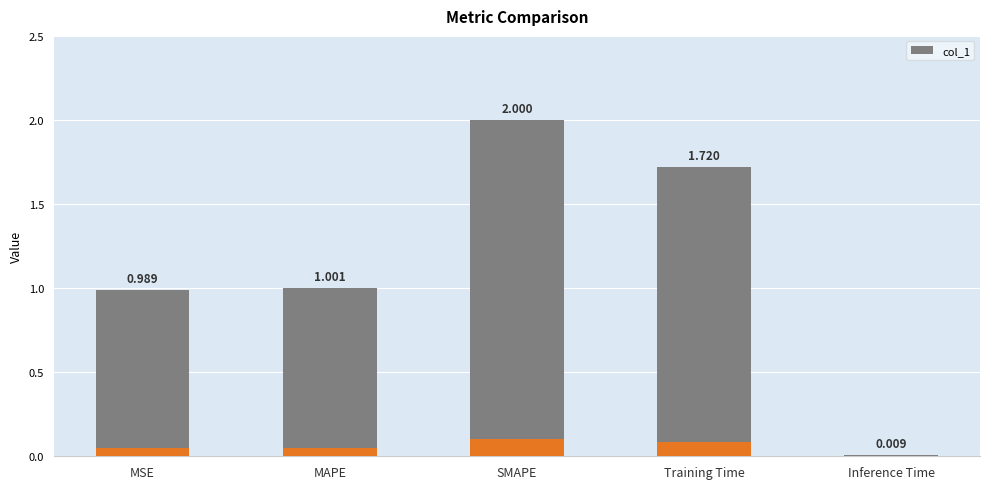

Rank the categories by value from highest to lowest.

SMAPE, Training Time, MAPE, MSE, Inference Time